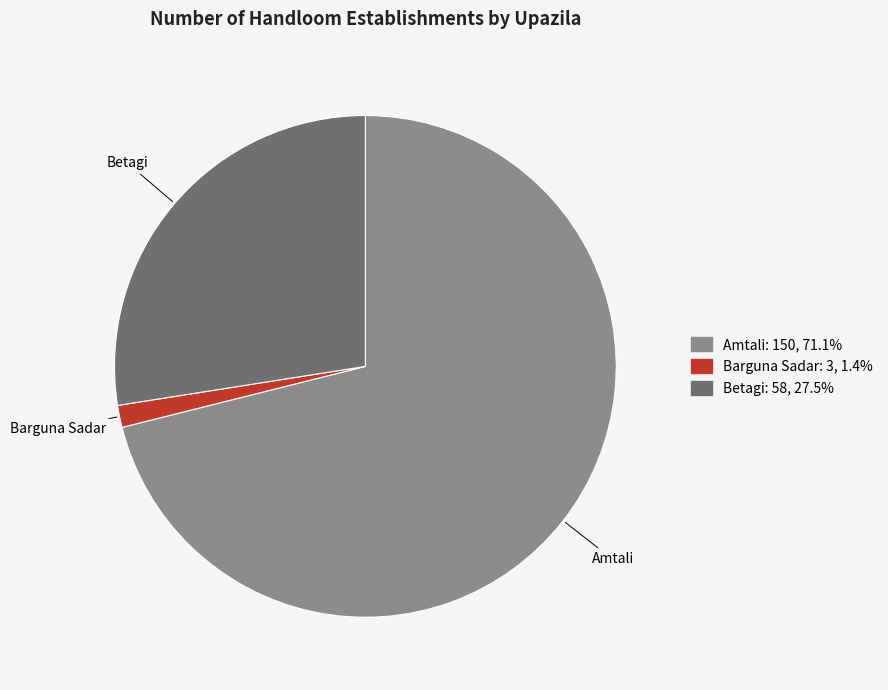

Between Betagi and Barguna Sadar, which is larger?

Betagi